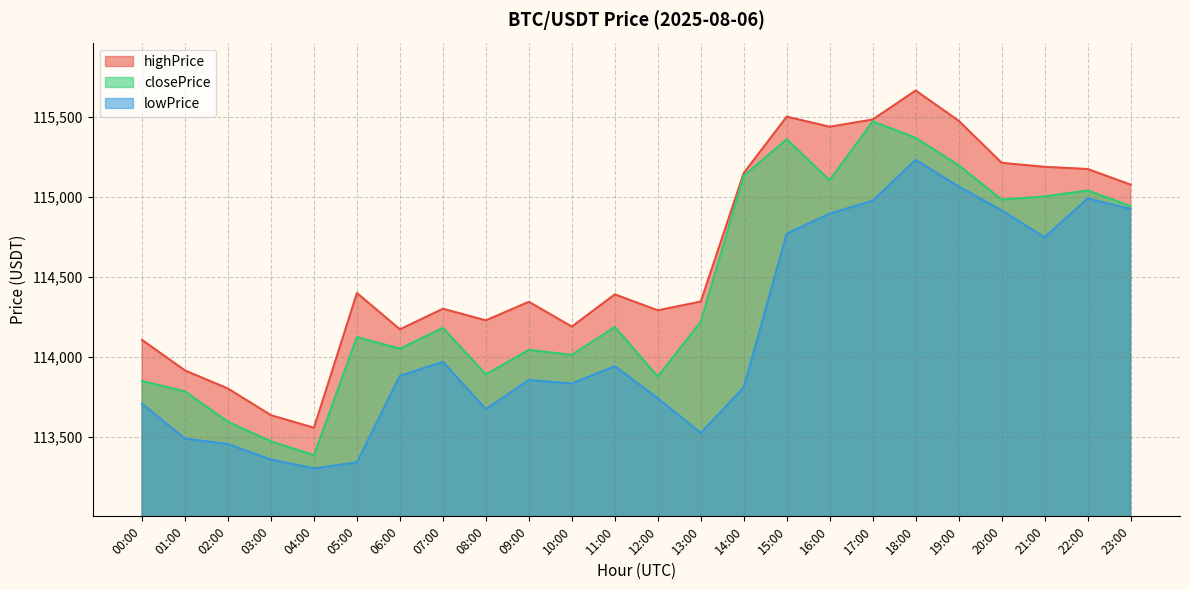

Count the number of categories in the chart.

24